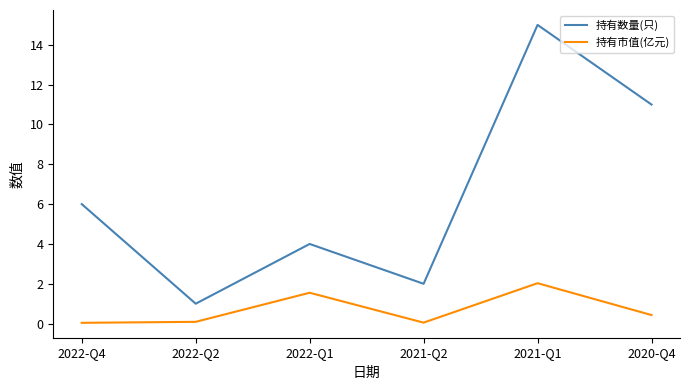

List the series in order of their overall mean, highest first.

持有数量(只), 持有市值(亿元)